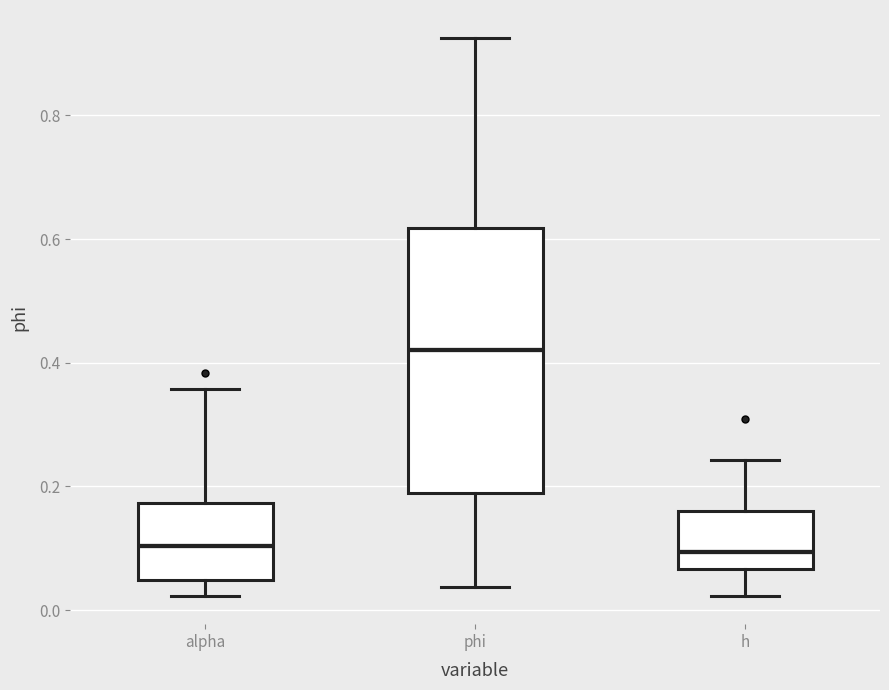

Which box has the highest median line?

phi